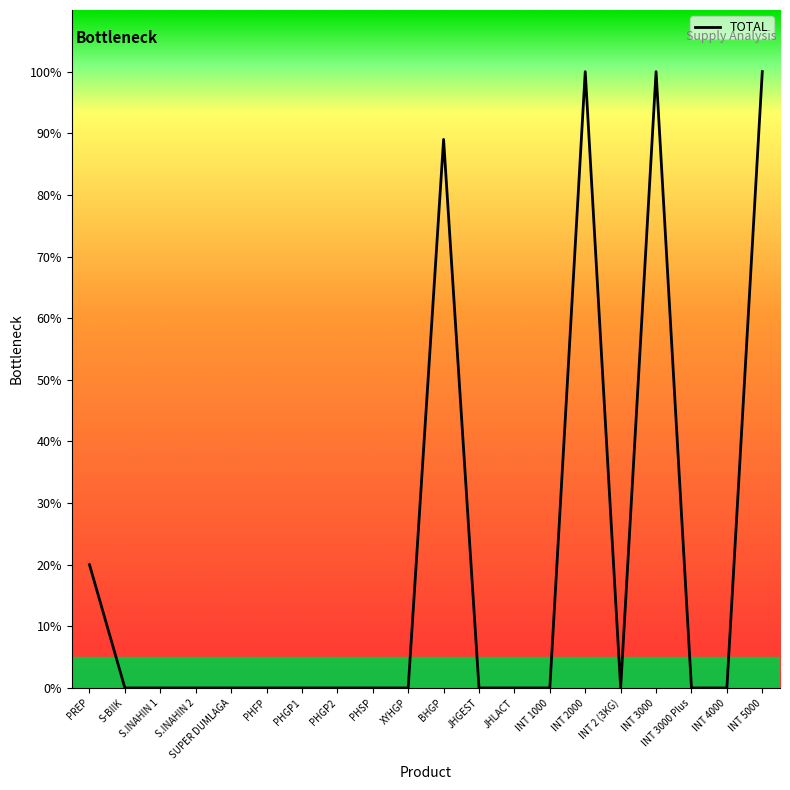

What is the maximum value shown in the chart?

100